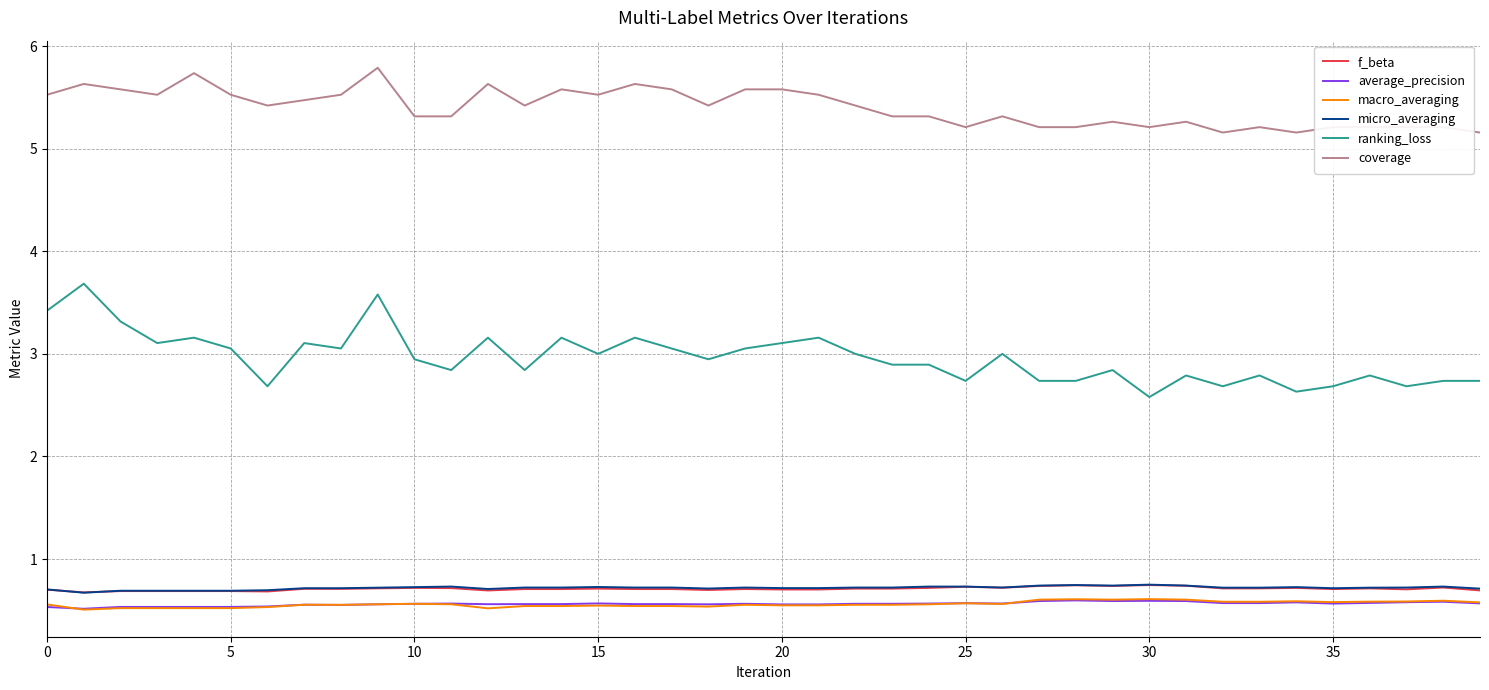

Which series has the largest total across all categories?

coverage